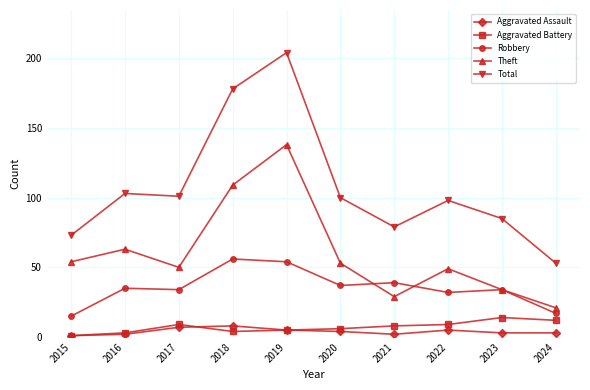

Is the value of Aggravated Assault at 2022 greater than the value of Theft at 2019?

No